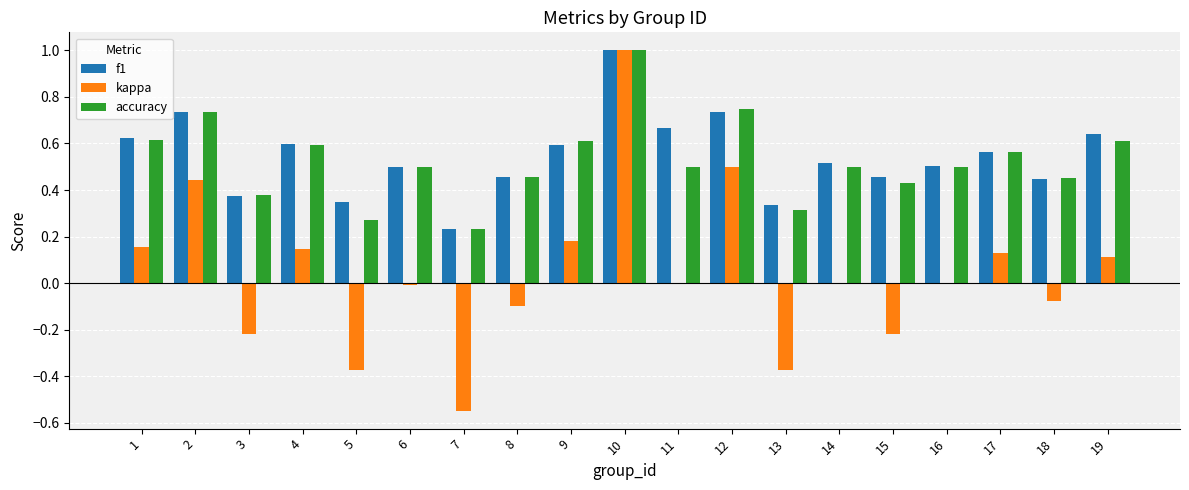

At which category is the sum across all series the highest?

10